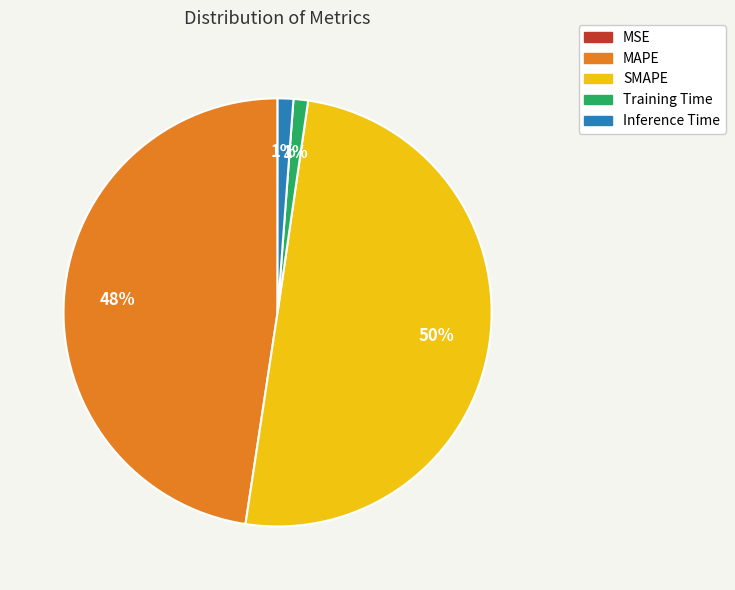

What is the largest slice in the pie chart?

SMAPE